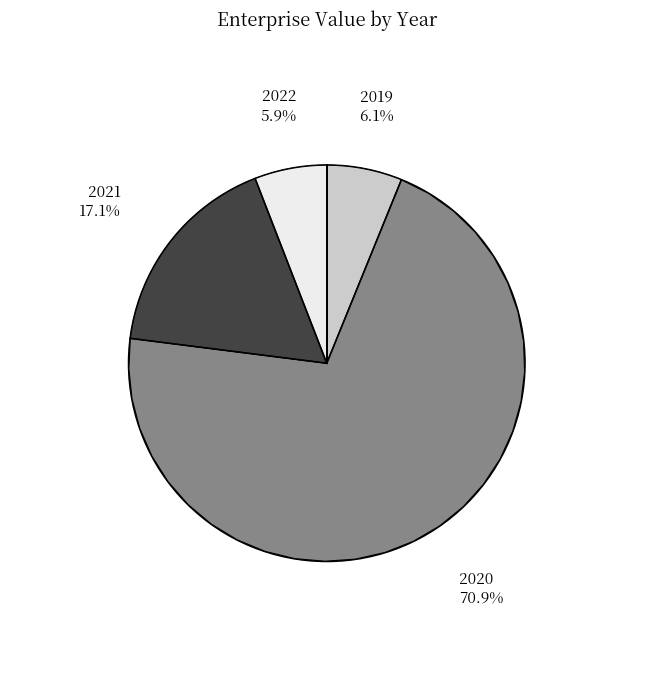

How many segments does this pie chart have?

4